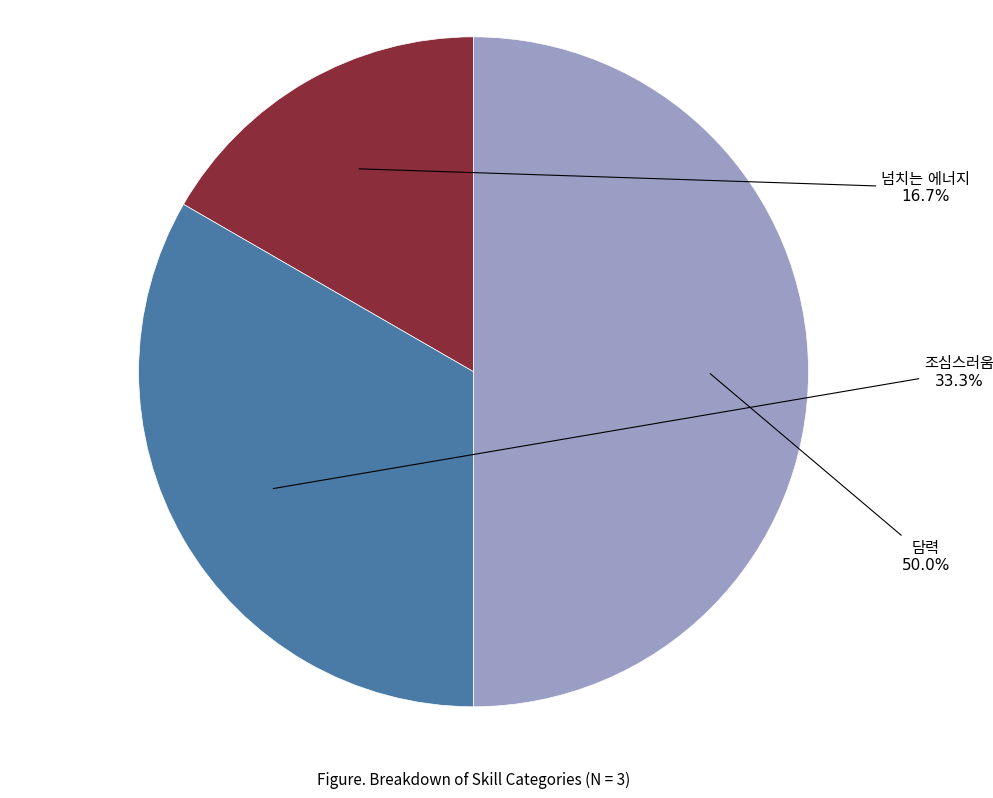

What is the smallest slice in the pie chart?

넘치는 에너지